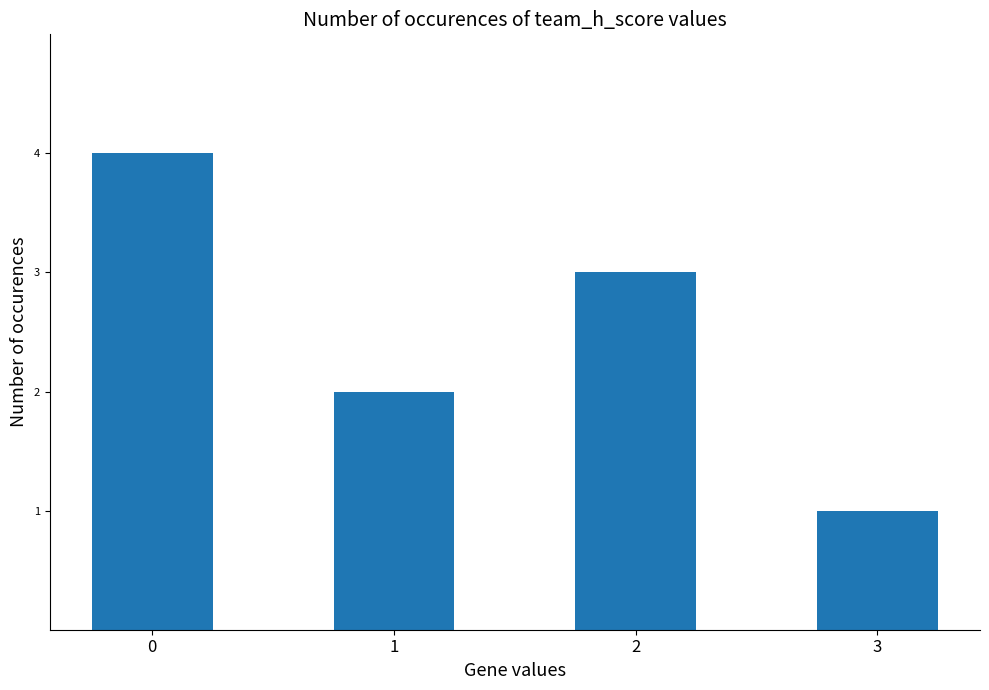

List the labels in order of value, smallest first.

3, 1, 2, 0